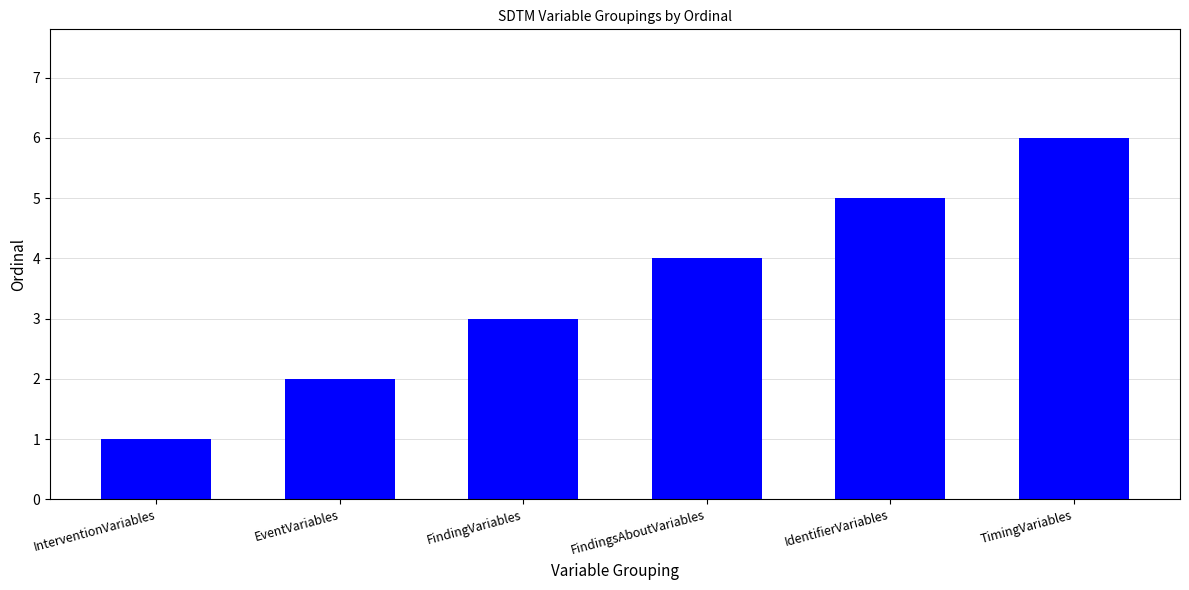

List the labels in order of value, largest first.

TimingVariables, IdentifierVariables, FindingsAboutVariables, FindingVariables, EventVariables, InterventionVariables